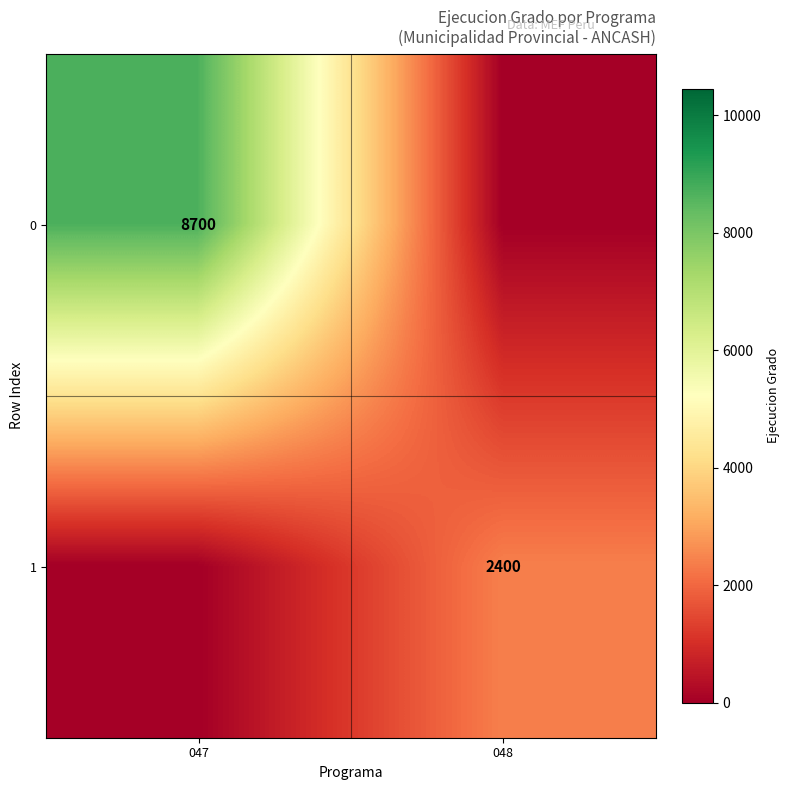

The value of 1 at 048 is 4028. True or false?

False